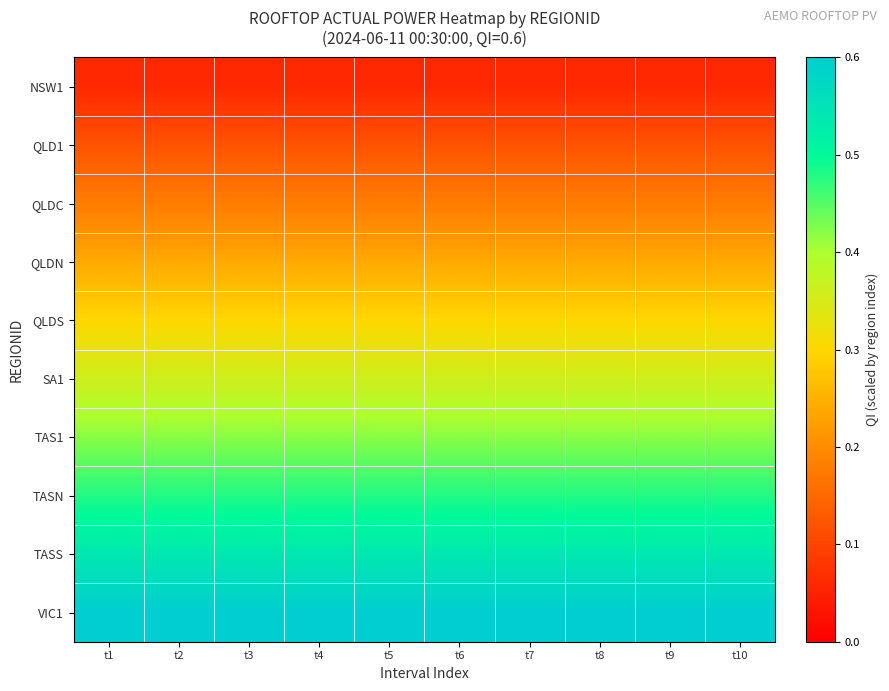

What is the difference between the highest and lowest values at t3?

0.5